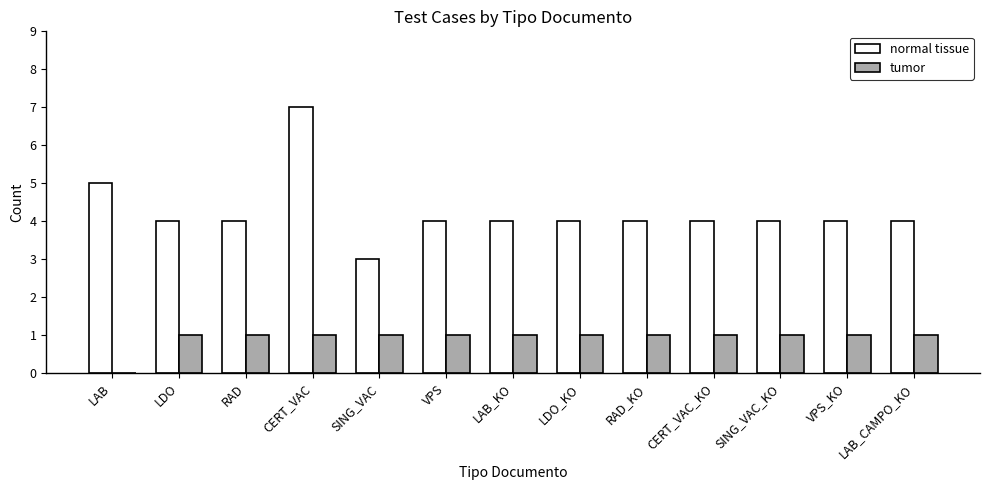

Where is tumor nearest to the value 0?

LAB